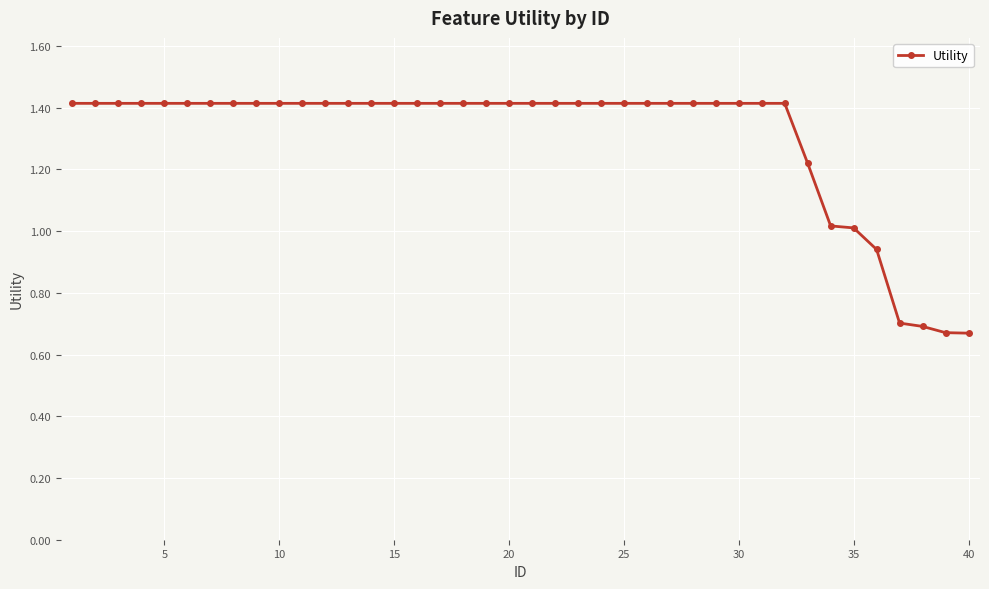

What is the average value?

1.3